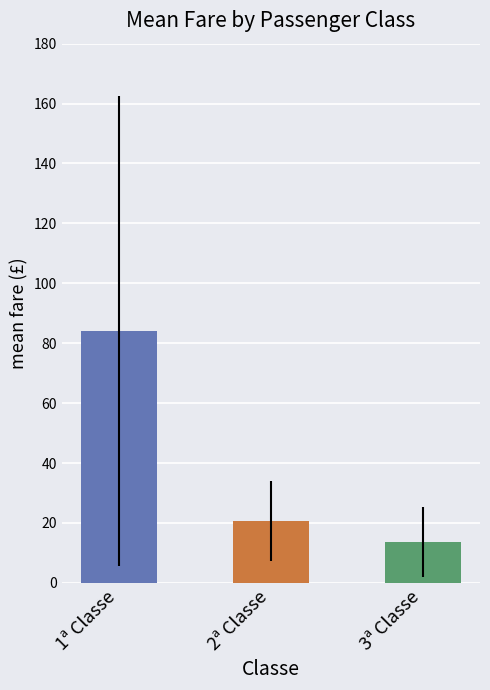

What is the sum of the values at 3ª Classe and 1ª Classe?

97.8